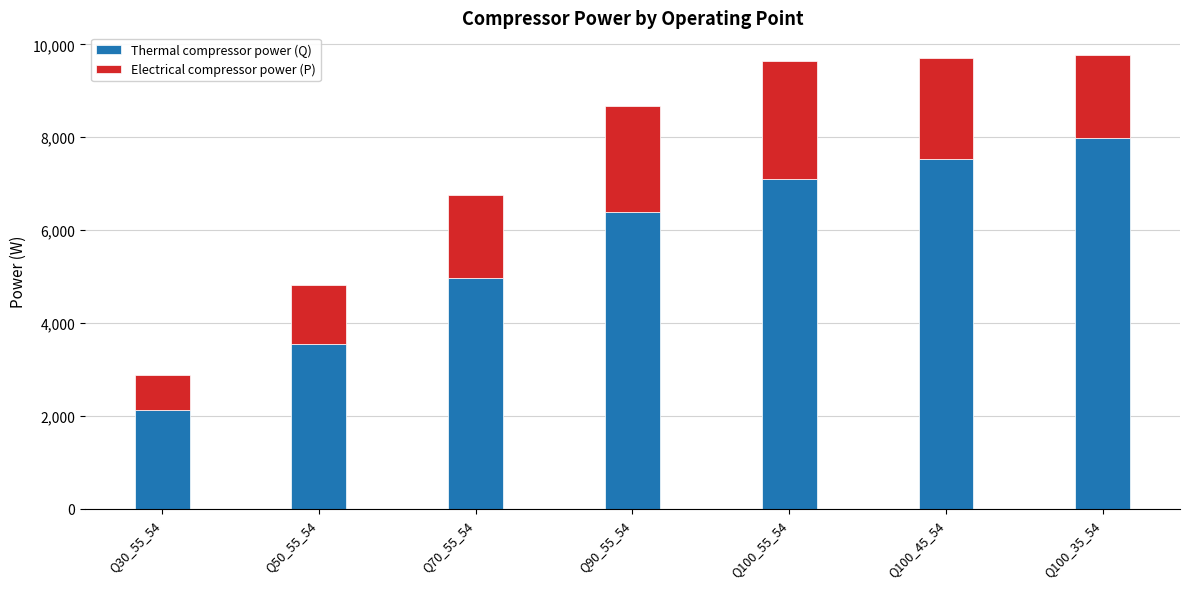

What is the average value of the Thermal compressor power (Q) series?

5666